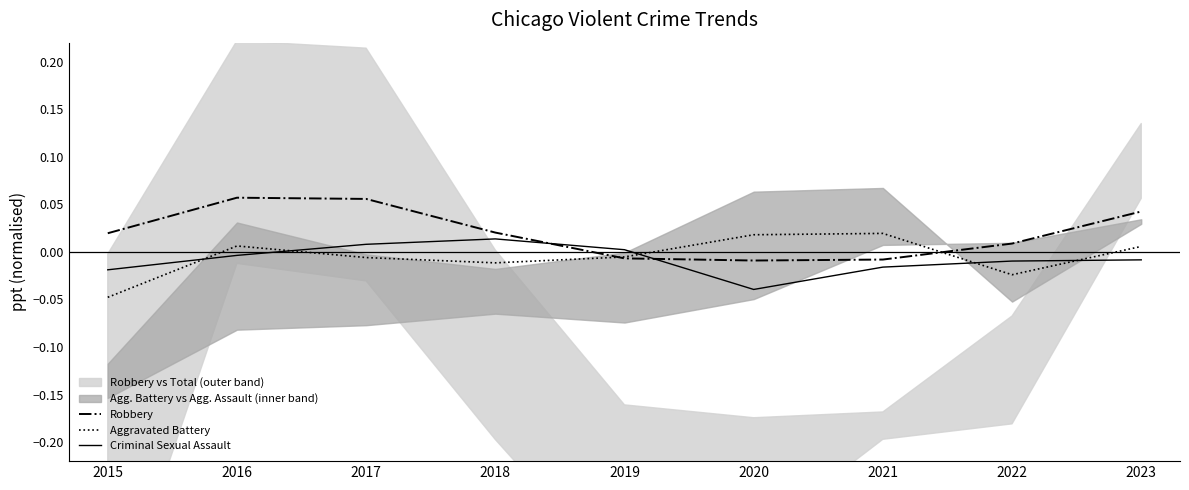

At which category does the chart reach its peak across all series?

2016